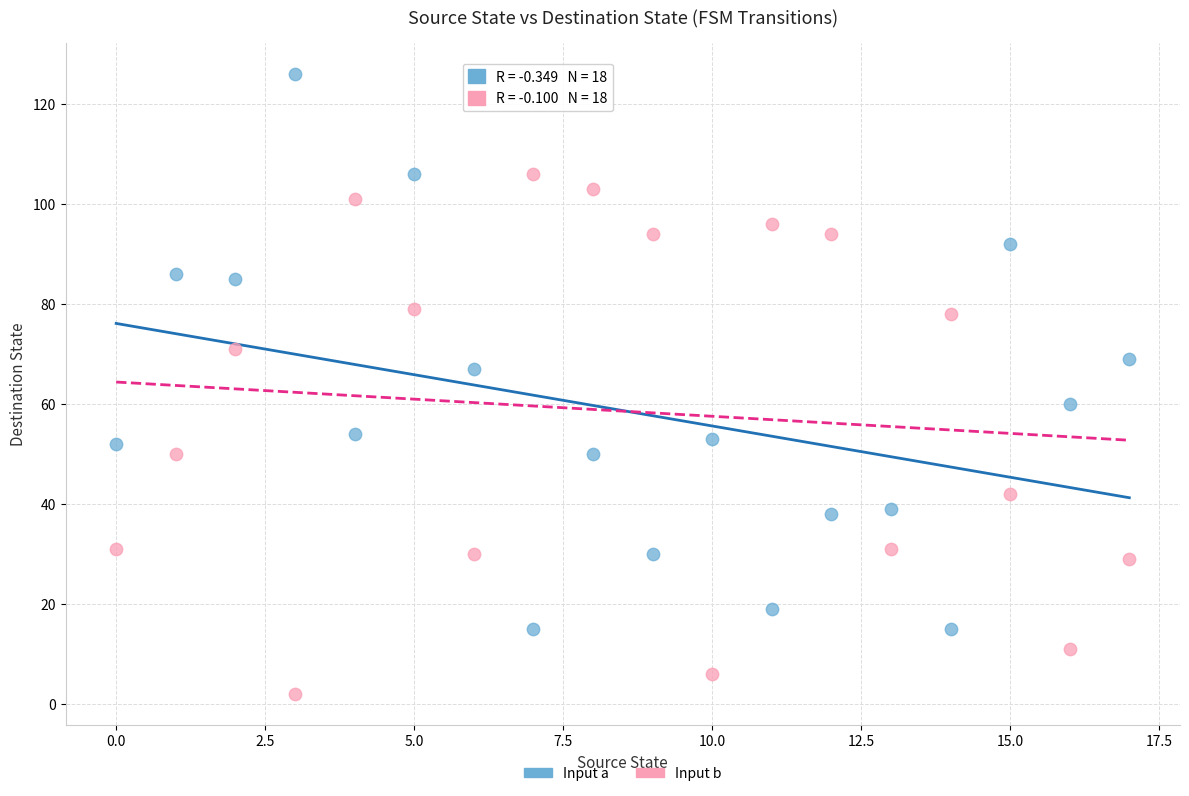

Which series contains the highest Y value?

Input a